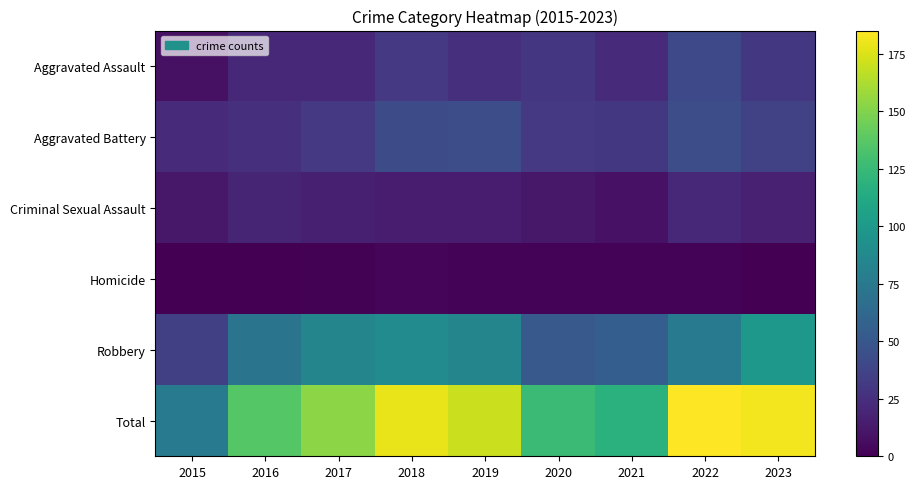

Which series has the largest total across all categories?

Total